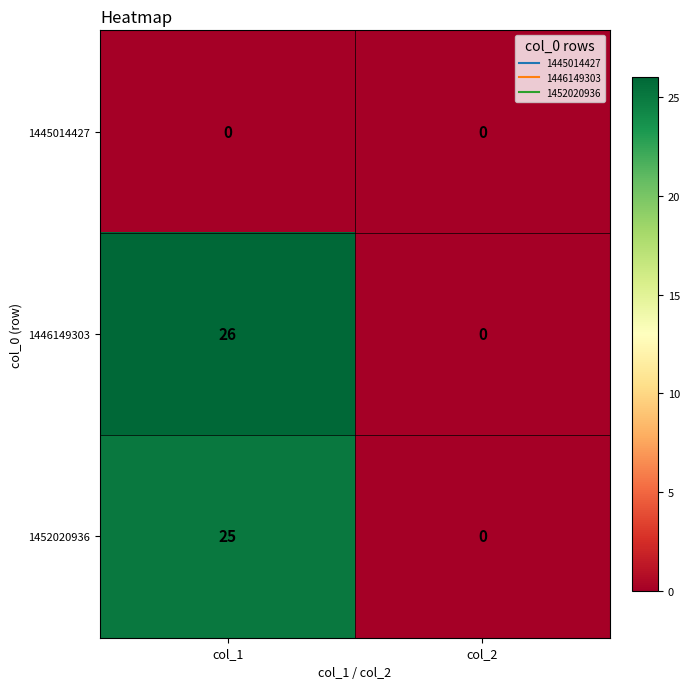

Reading left to right, what are all the values shown in this chart?

1445014427: col_1=0	col_2=0
1446149303: col_1=26	col_2=0
1452020936: col_1=25	col_2=0